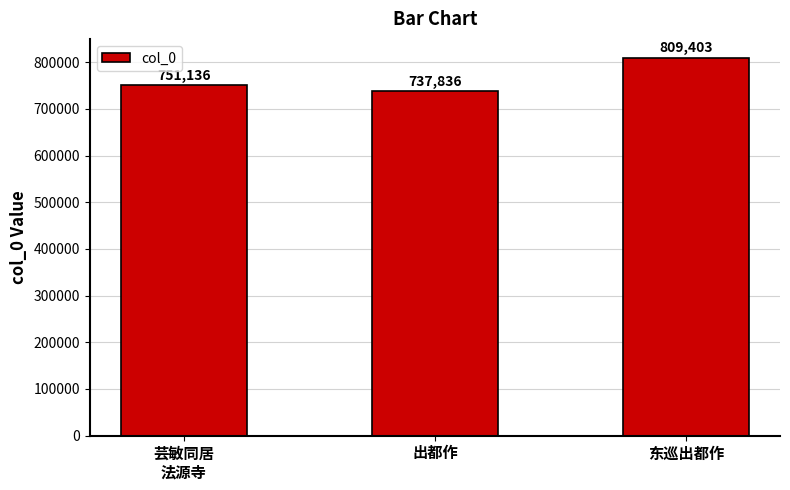

Reading left to right, list all the values displayed in this chart.

751136	737836	809403